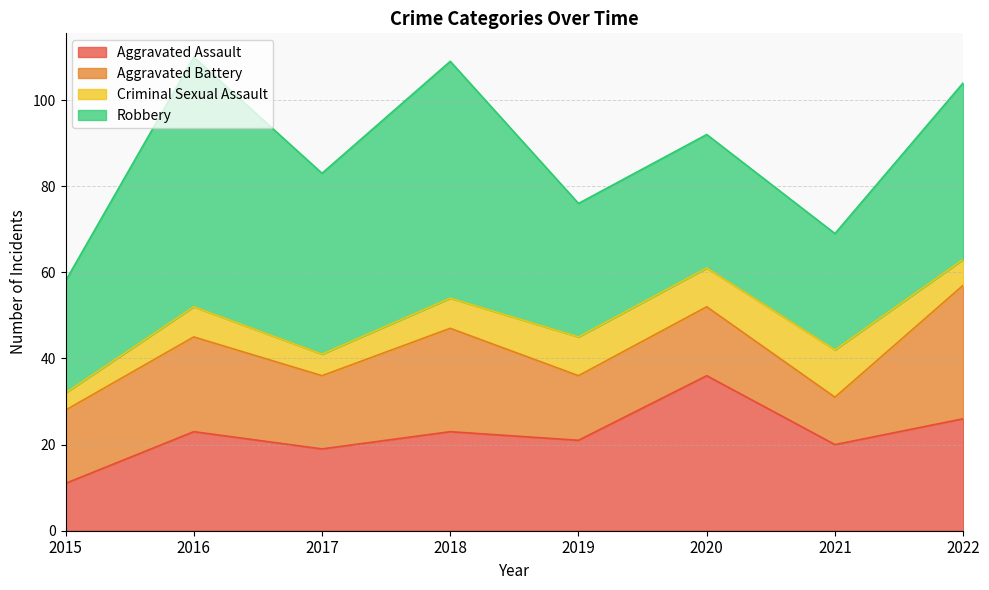

Reading left to right, what are all the values shown in this chart?

Aggravated Assault: 2015=11	2016=23	2017=19	2018=23	2019=21	2020=36	2021=20	2022=26
Aggravated Battery: 2015=17	2016=22	2017=17	2018=24	2019=15	2020=16	2021=11	2022=31
Criminal Sexual Assault: 2015=4	2016=7	2017=5	2018=7	2019=9	2020=9	2021=11	2022=6
Robbery: 2015=26	2016=58	2017=42	2018=55	2019=31	2020=31	2021=27	2022=41